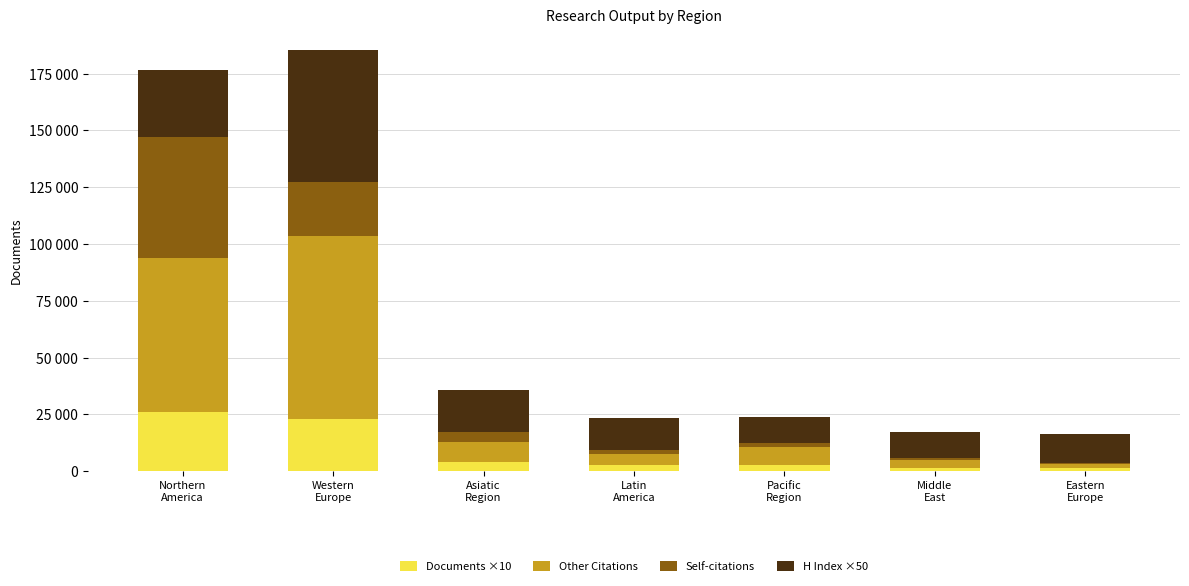

Which series changed the most between Northern
America and Latin
America?

Other Citations